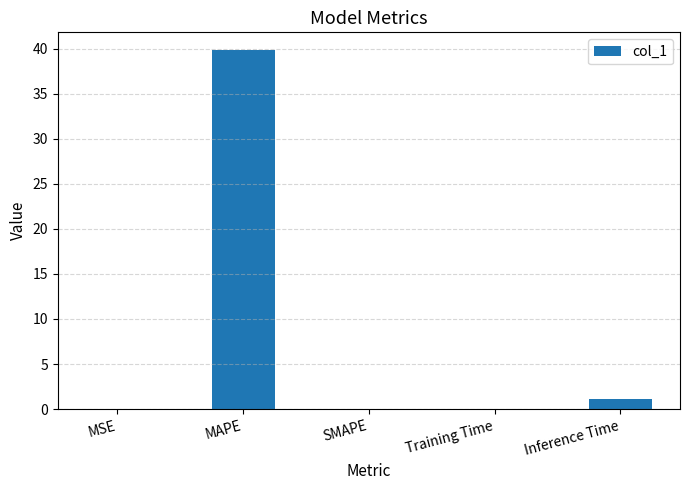

What is the sum of all values?

41.0